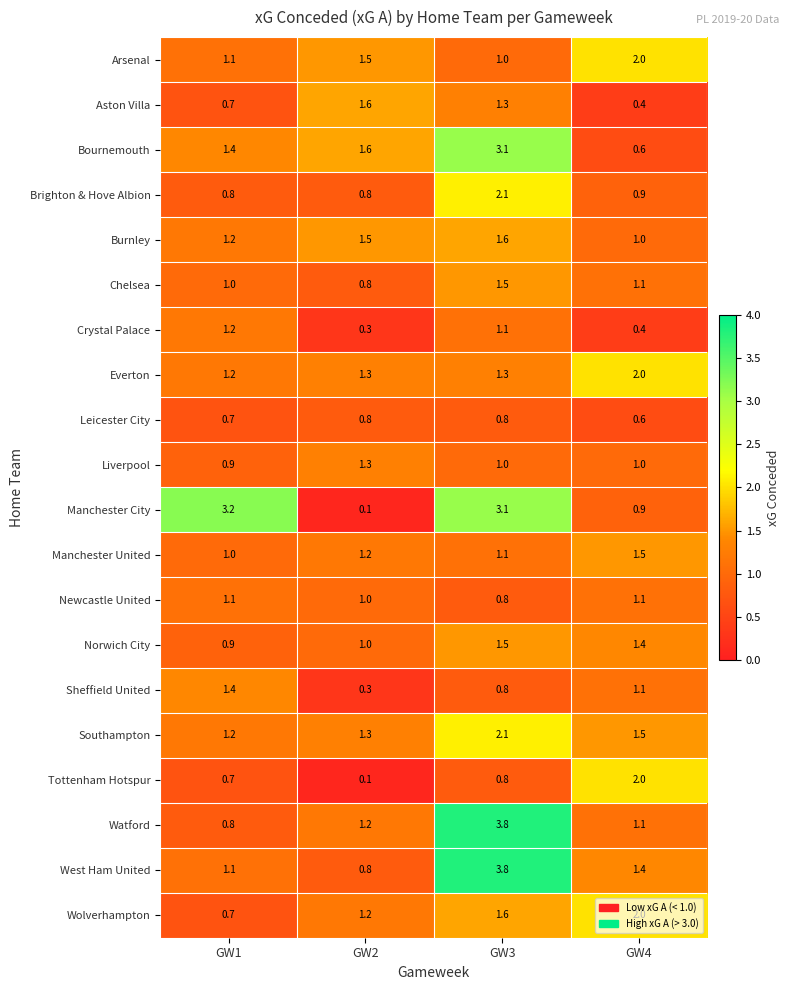

Where does the Manchester City series first go above 3?

GW1